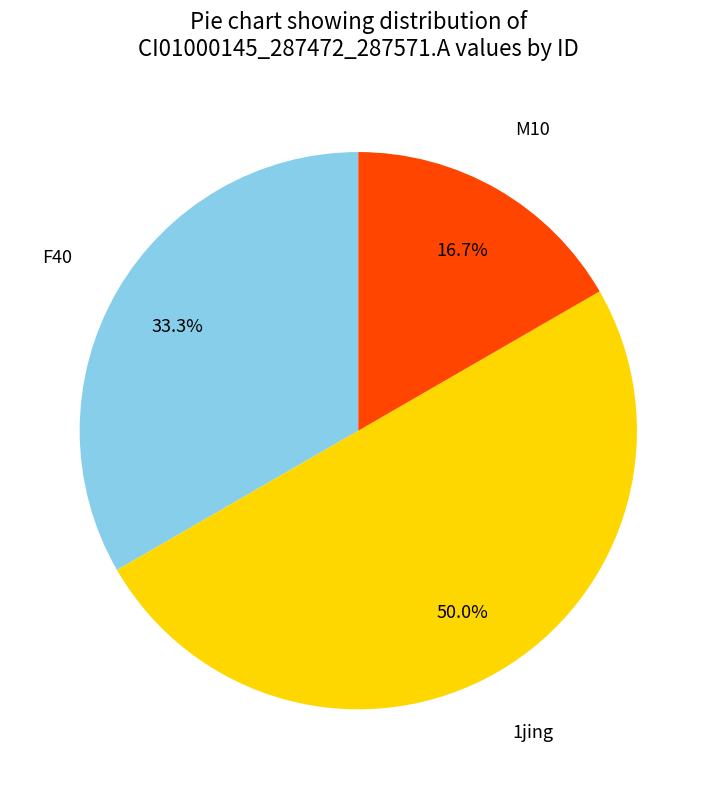

What is the largest slice in the pie chart?

1jing